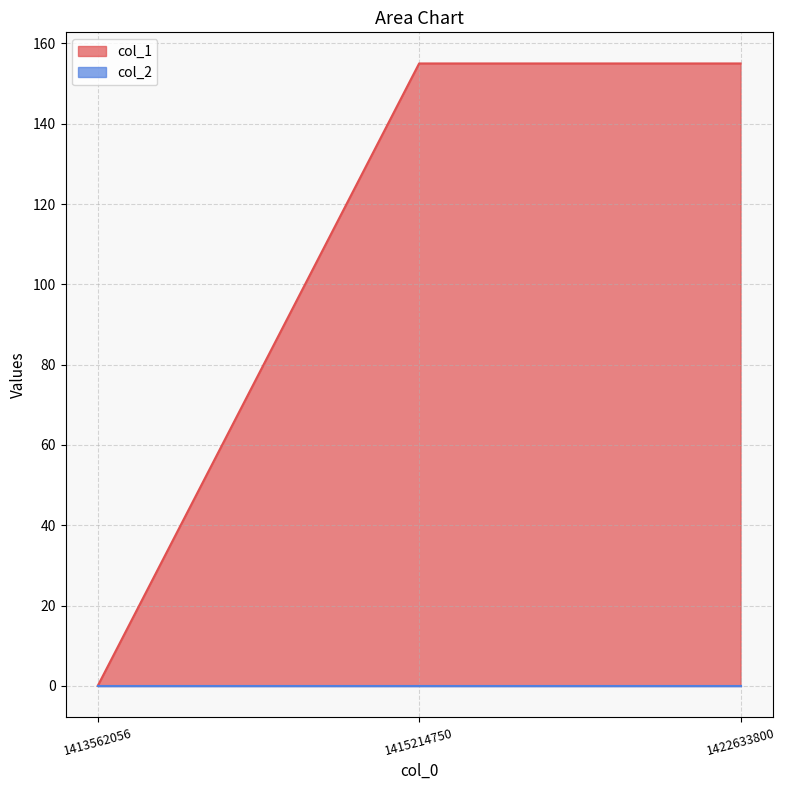

Does the chart display data point markers on the line(s)?

No